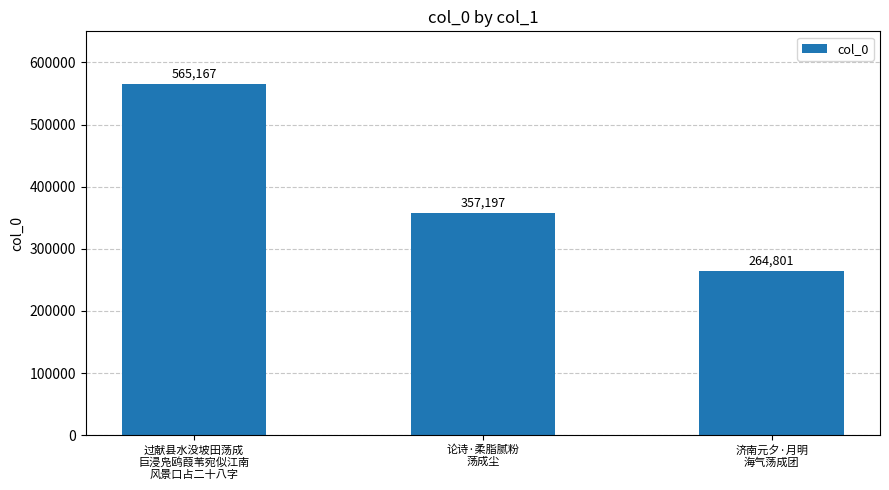

Count the values in the range 264801 to 565167.

3